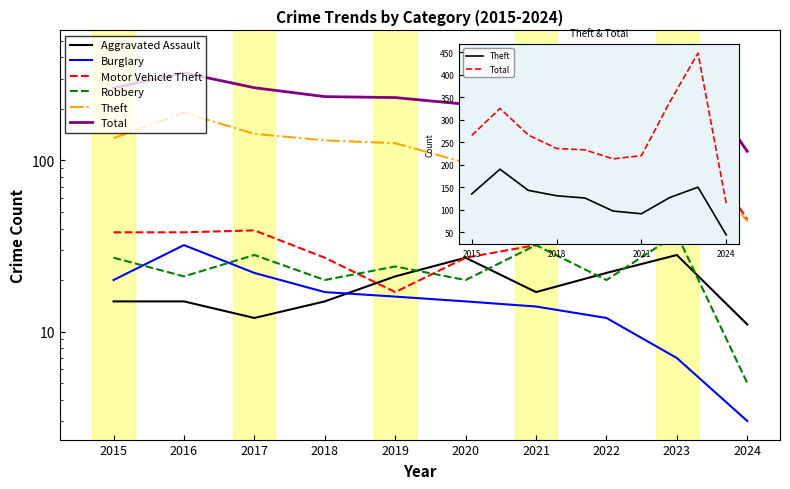

Where does the Aggravated Assault series first go above 17?

2019